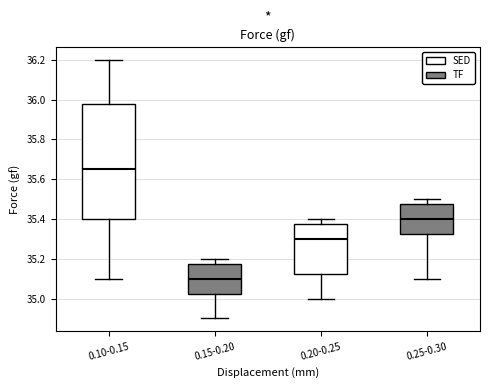

Reading left to right, read every box against the y-axis: the position of its median line, the range the box covers, and the ends of its whiskers. The values are not printed on the chart, so give them approximately, as read against the axis.

0.10-0.15: median 35.66, box 35.40 to 35.98, whiskers 35.10 to 36.20
0.15-0.20: median 35.10, box 35.02 to 35.18, whiskers 34.90 to 35.20
0.20-0.25: median 35.30, box 35.12 to 35.38, whiskers 35.00 to 35.40
0.25-0.30: median 35.40, box 35.32 to 35.48, whiskers 35.10 to 35.50